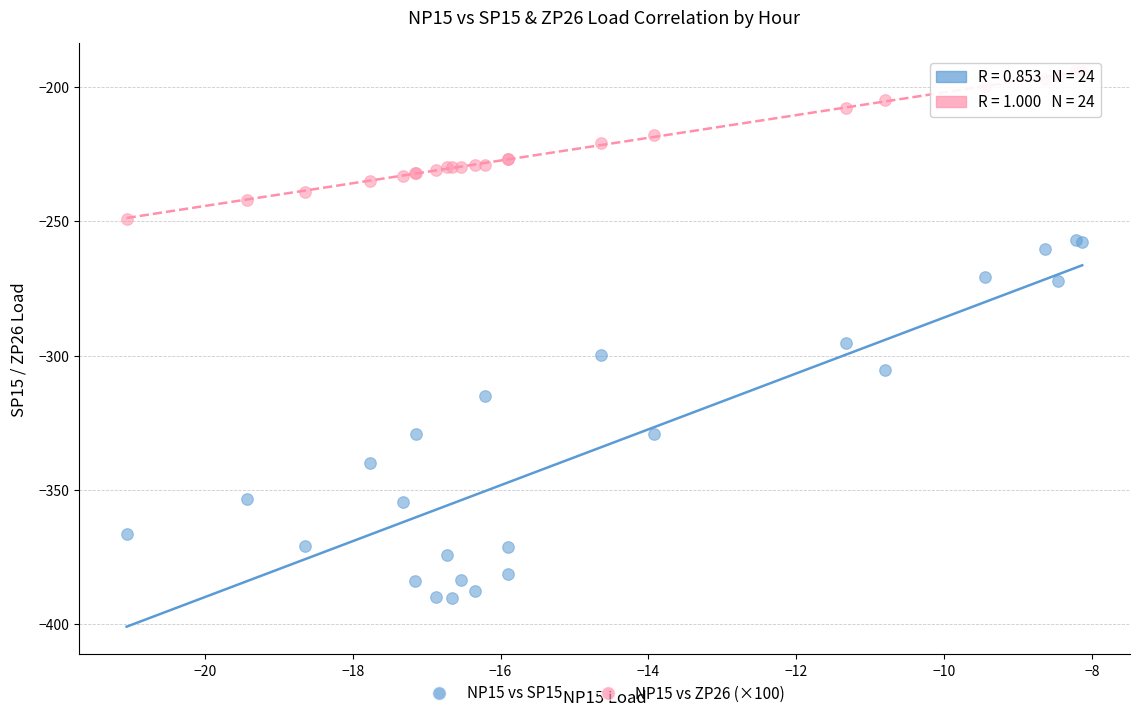

Which series has the widest spread of Y values?

NP15 vs SP15